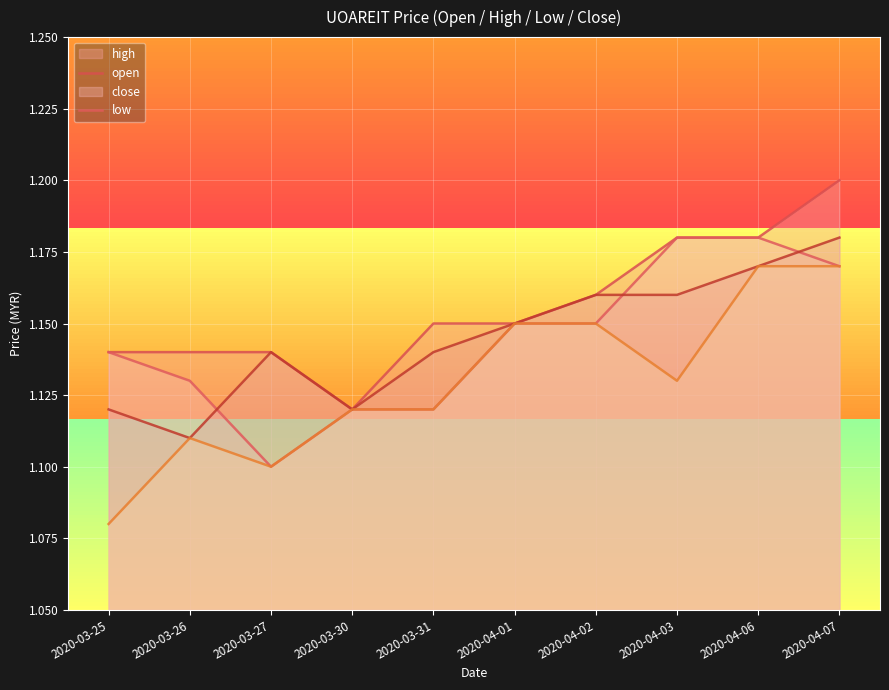

Is it true that open equals 0.4 at 2020-04-01?

False